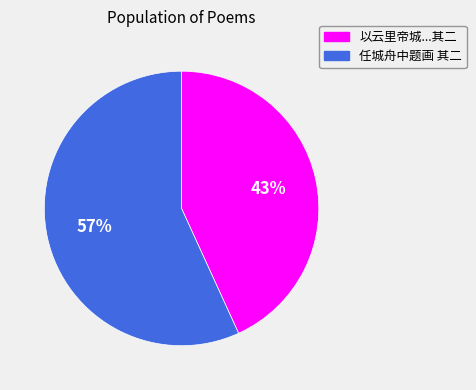

Is there any slice that represents more than half of the pie?

Yes